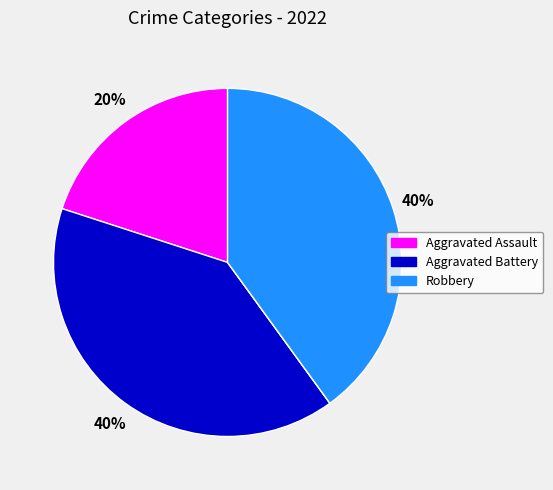

Is there a majority slice in this chart?

No